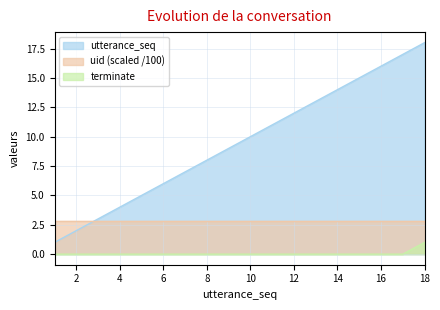

True or false: terminate and utterance_seq cross at least once.

False